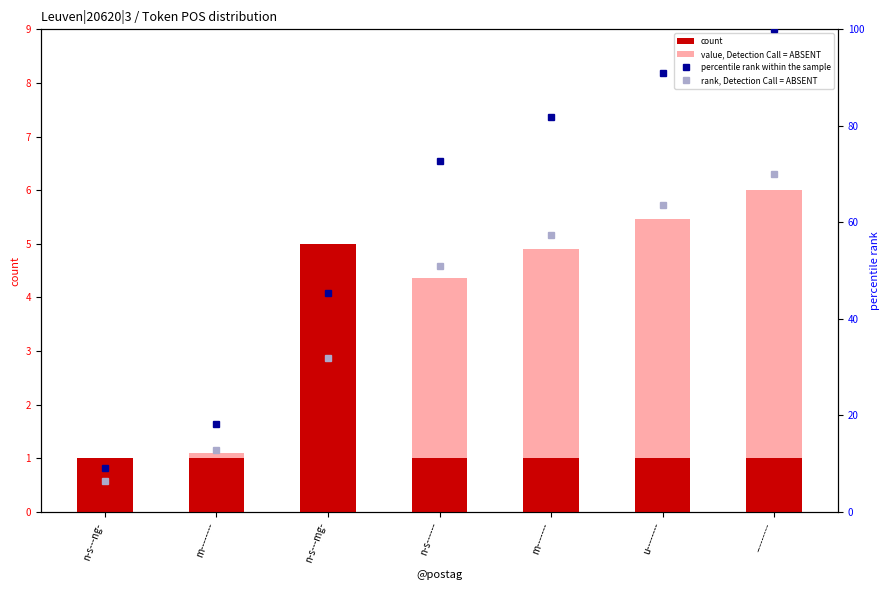

Reading left to right, transcribe all the data shown in this chart.

count: n-s---ng-=1.0	m--------=1.0	n-s---mg-=5.0	n-s------=1.0	m-------=1.0	u--------=1.0	---------=1.0
value, Detection Call = ABSENT: n-s---ng-=0.5	m--------=1.1	n-s---mg-=2.7	n-s------=4.4	m-------=4.9	u--------=5.5	---------=6.0
percentile rank within the sample: n-s---ng-=9.1	m--------=18.2	n-s---mg-=45.5	n-s------=72.7	m-------=81.8	u--------=90.9	---------=100.0
rank, Detection Call = ABSENT: n-s---ng-=6.4	m--------=12.7	n-s---mg-=31.8	n-s------=50.9	m-------=57.3	u--------=63.6	---------=70.0